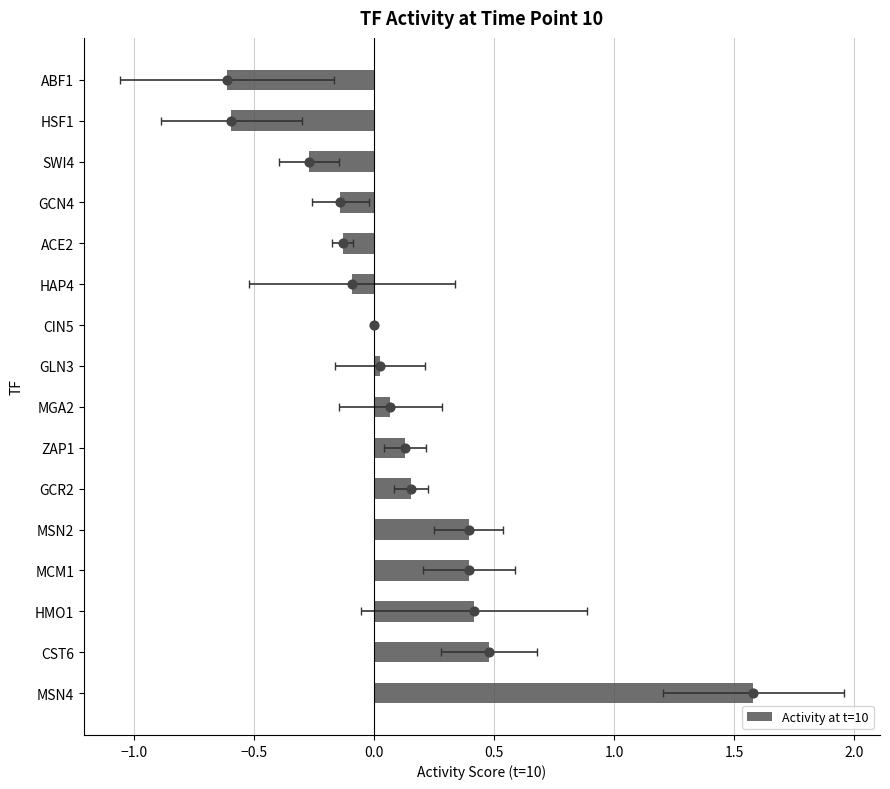

What is the change in value from MSN2 to GCR2?

-0.2